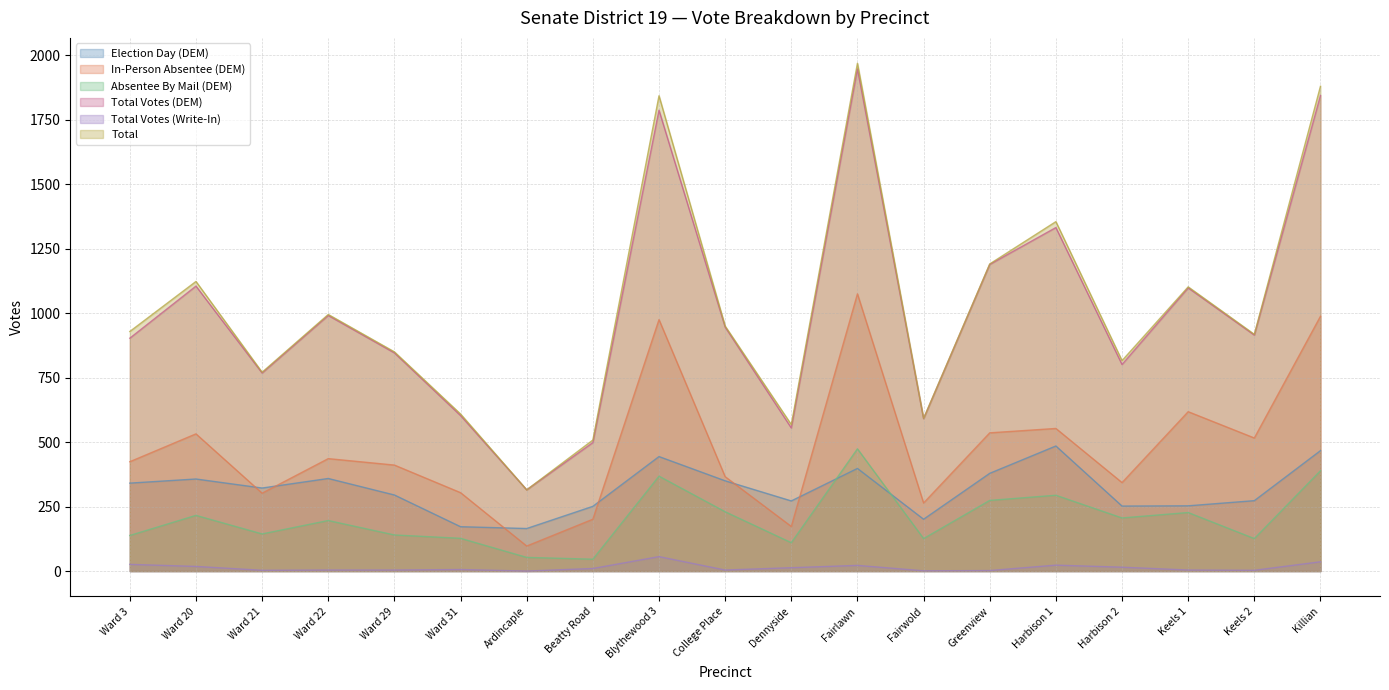

How many interior local valleys does the Total Votes (DEM) series have?

6